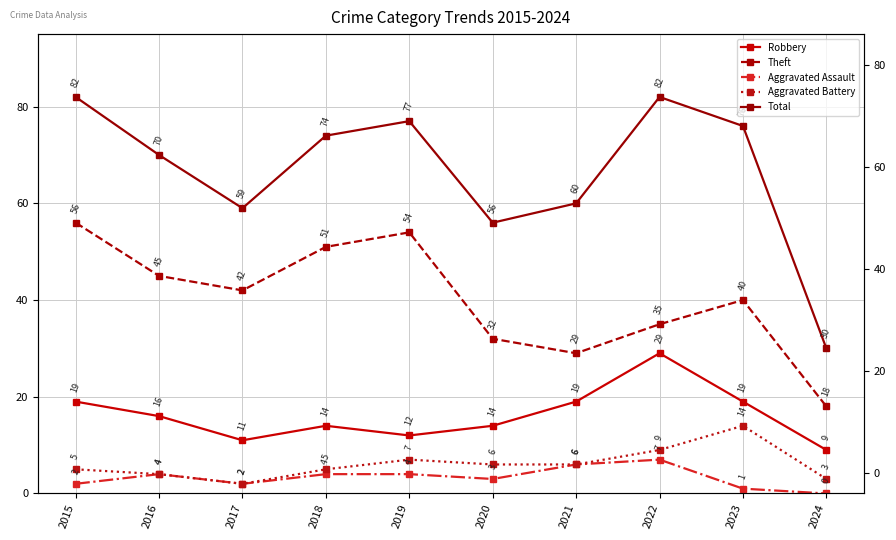

Is the value of Theft at 2021 greater than the value of Total at 2021?

No